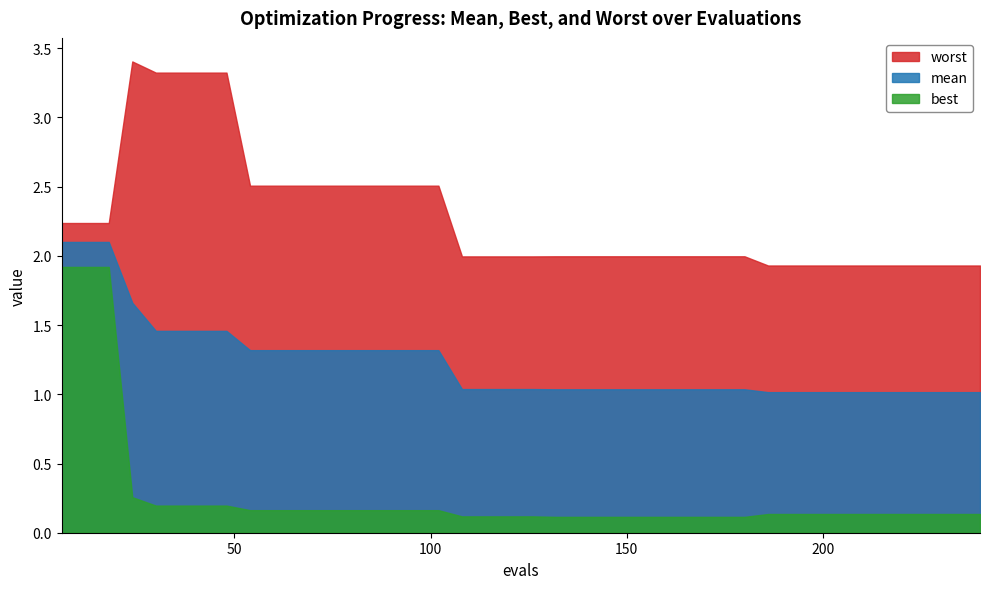

What are all the series names shown in the legend?

worst, mean, best